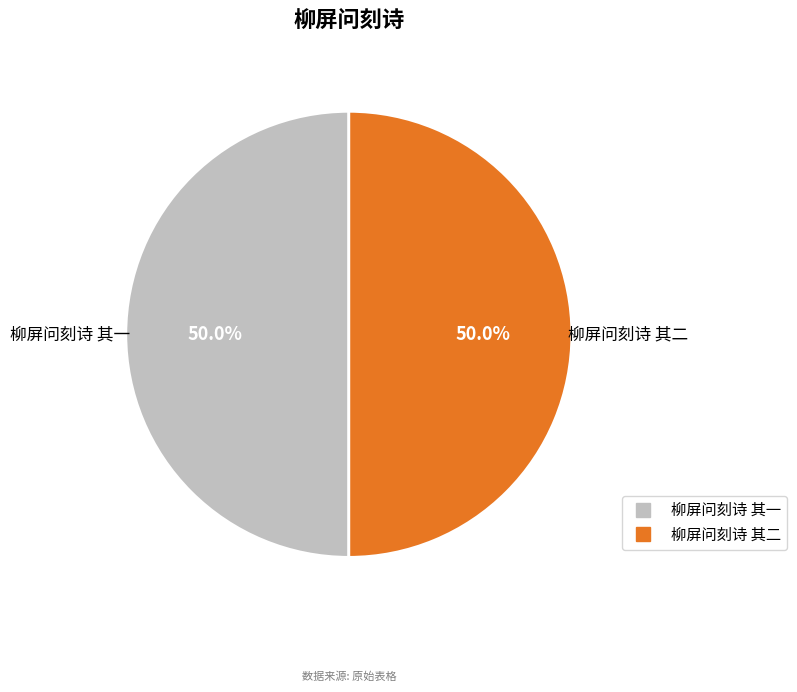

Approximately how many times larger is the value at 柳屏问刻诗 其二 compared to 柳屏问刻诗 其一?

1.0